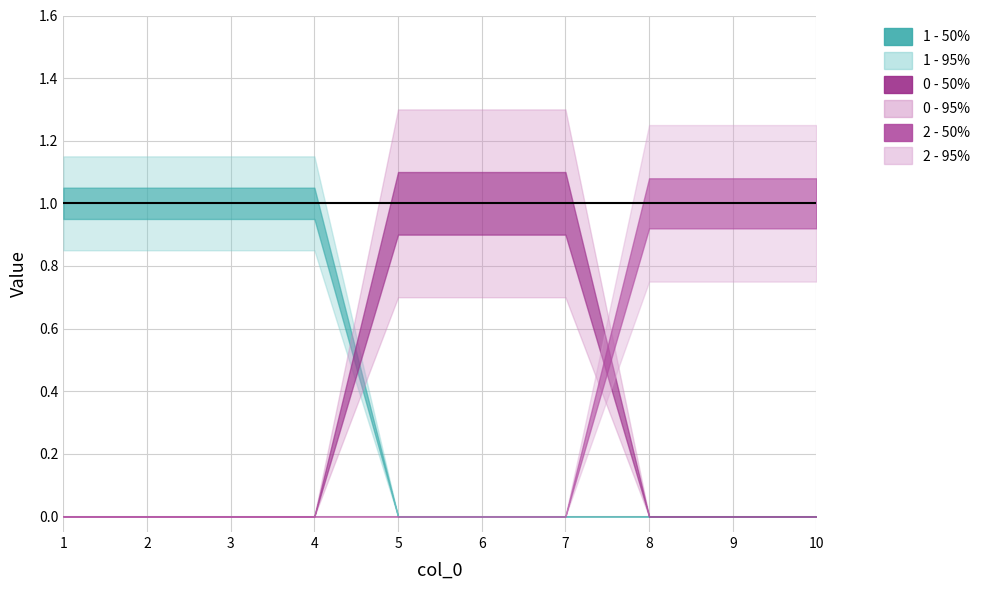

The 0 series shows -1 at 9. True or false?

False